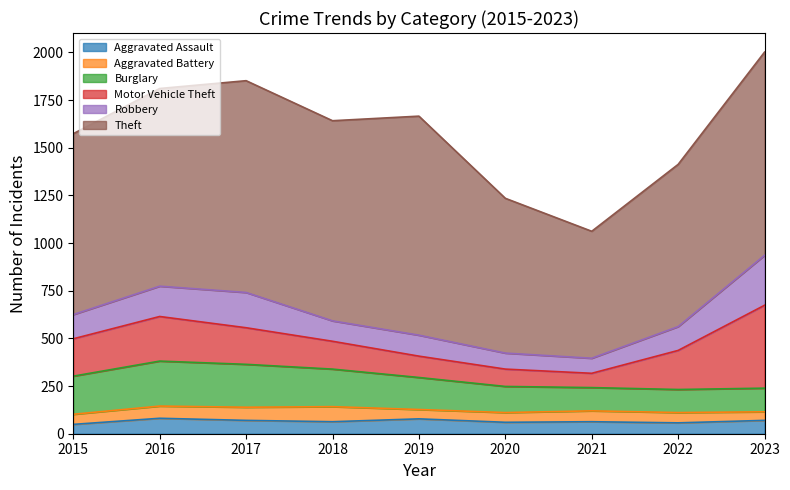

What is the difference between the second highest and second lowest values in the Aggravated Battery series?

20